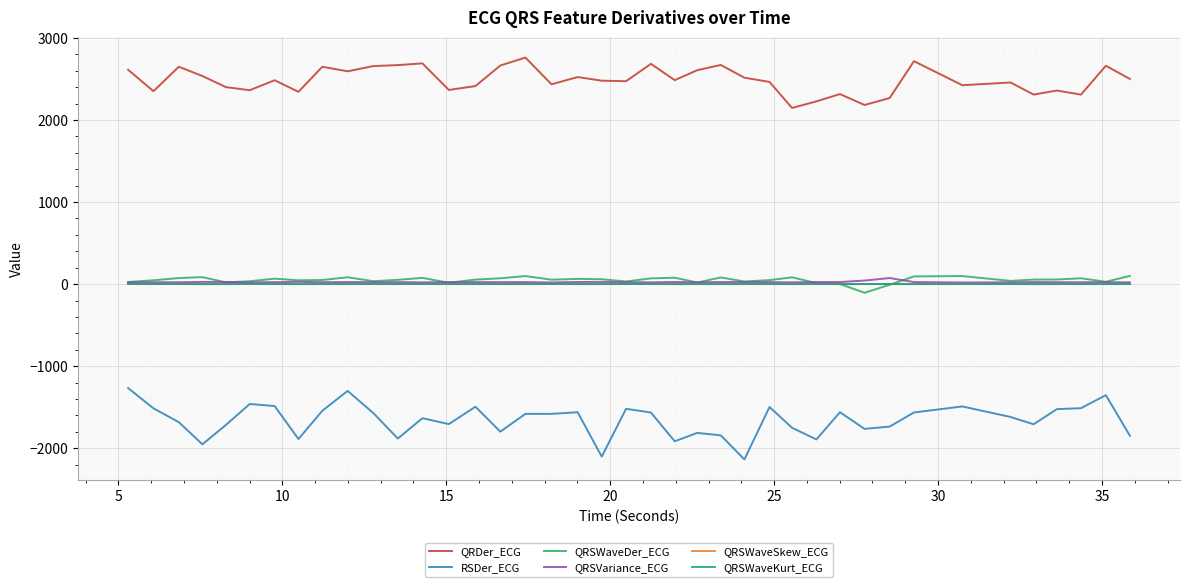

True or false: QRSVariance_ECG has more than 0 points higher than both neighbors.

True